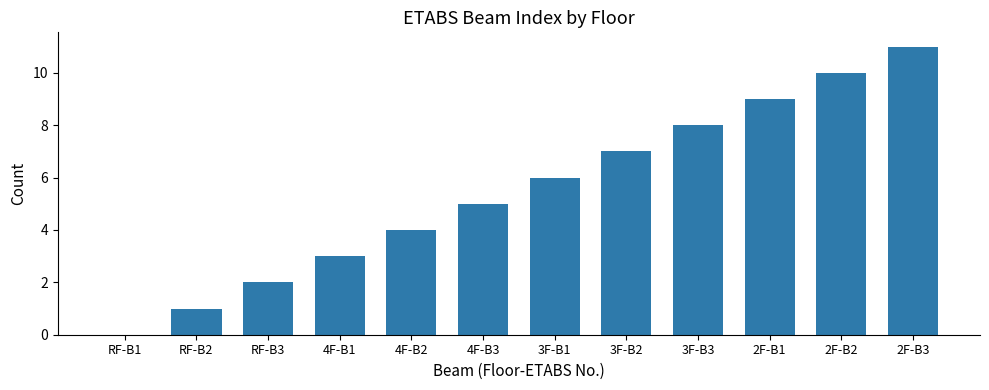

What is the approximate value at 3F-B2, to the nearest 5?

5